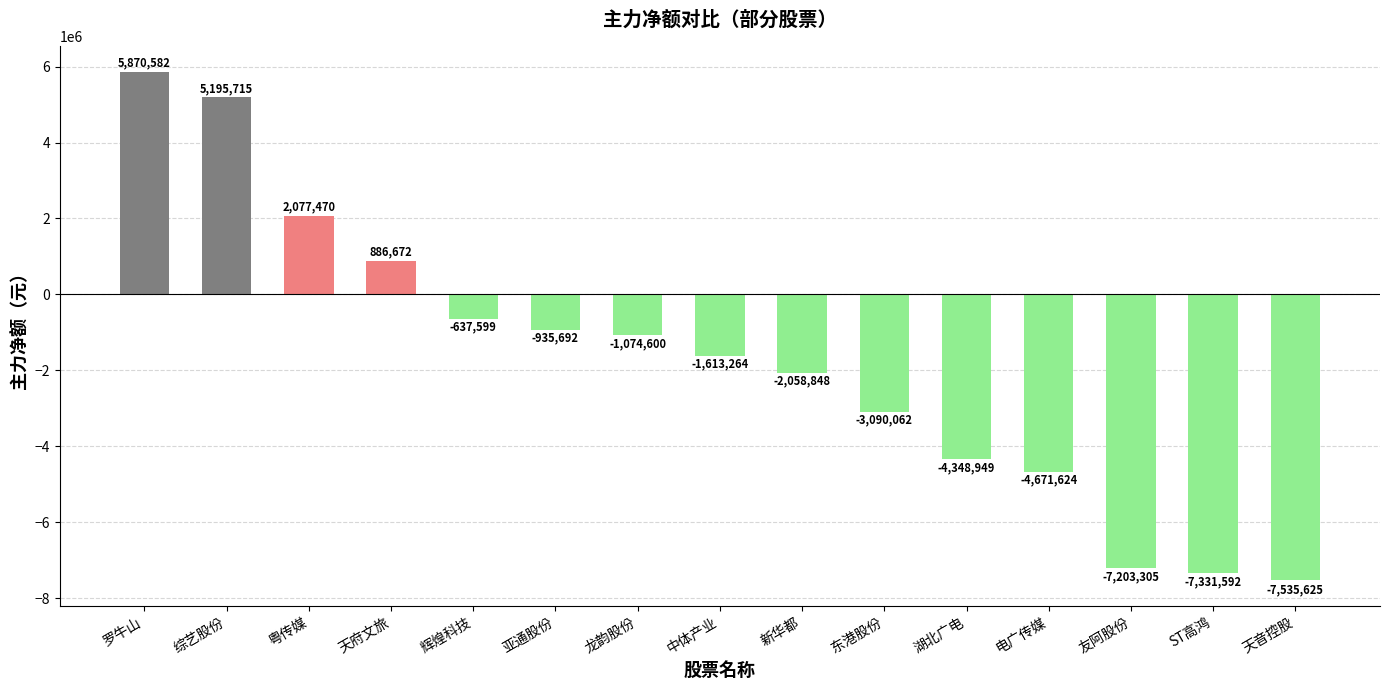

What is the change in value from 综艺股份 to 湖北广电?

-9544664